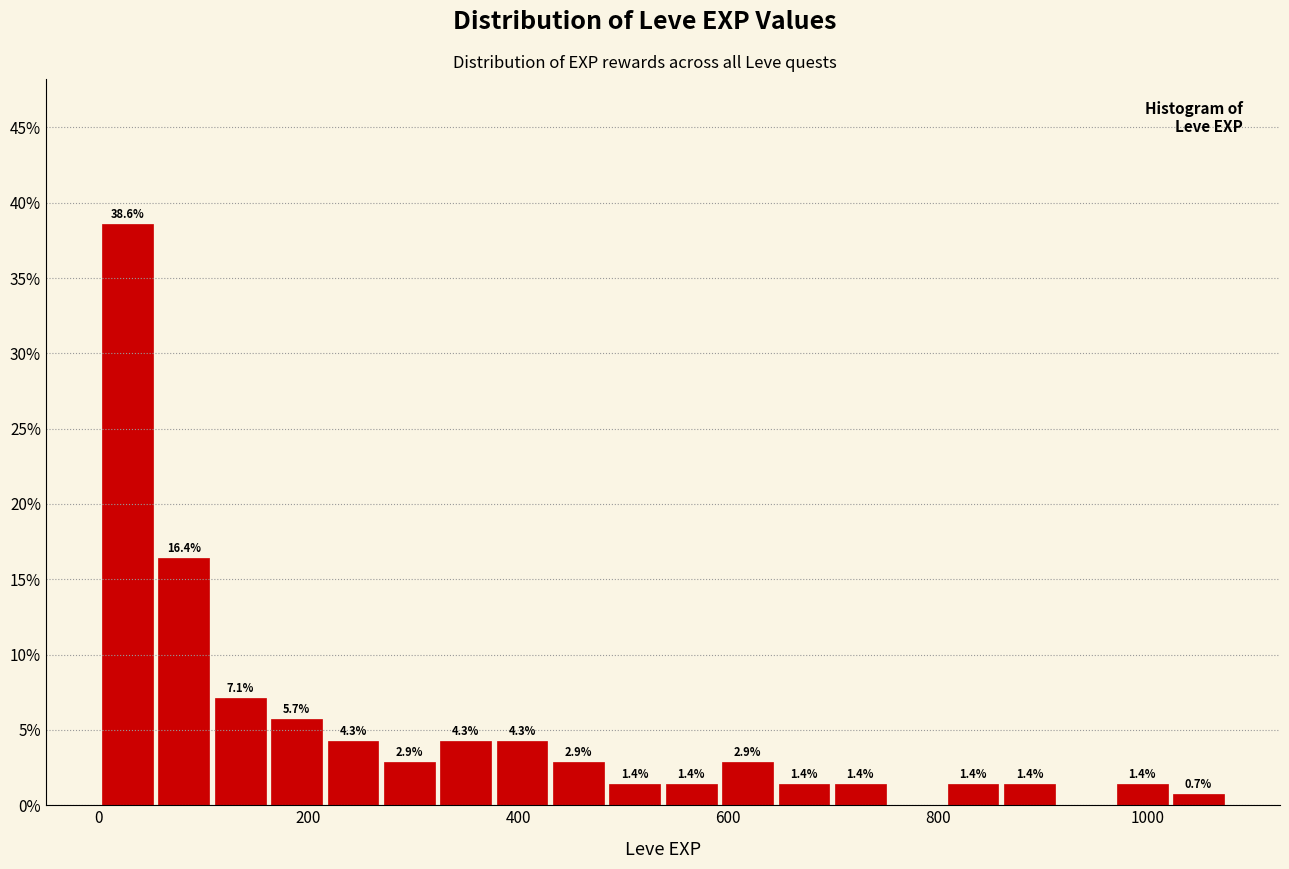

Around what value on the x-axis is the tallest bar? Give the approximate position of its centre, as read against the axis.

20